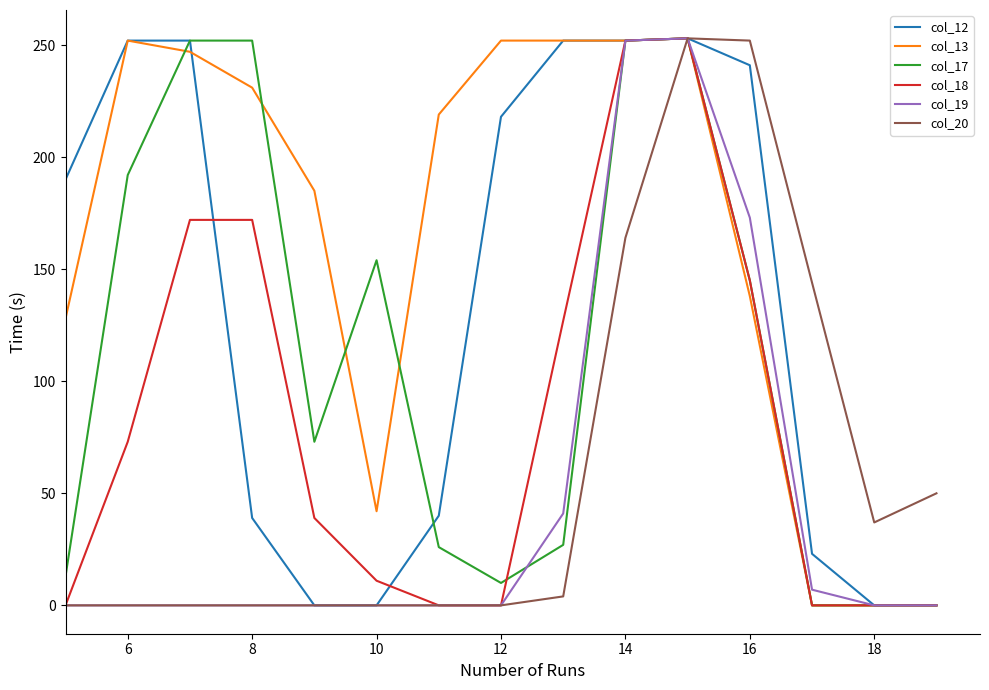

Which series has the largest total across all categories?

col_13